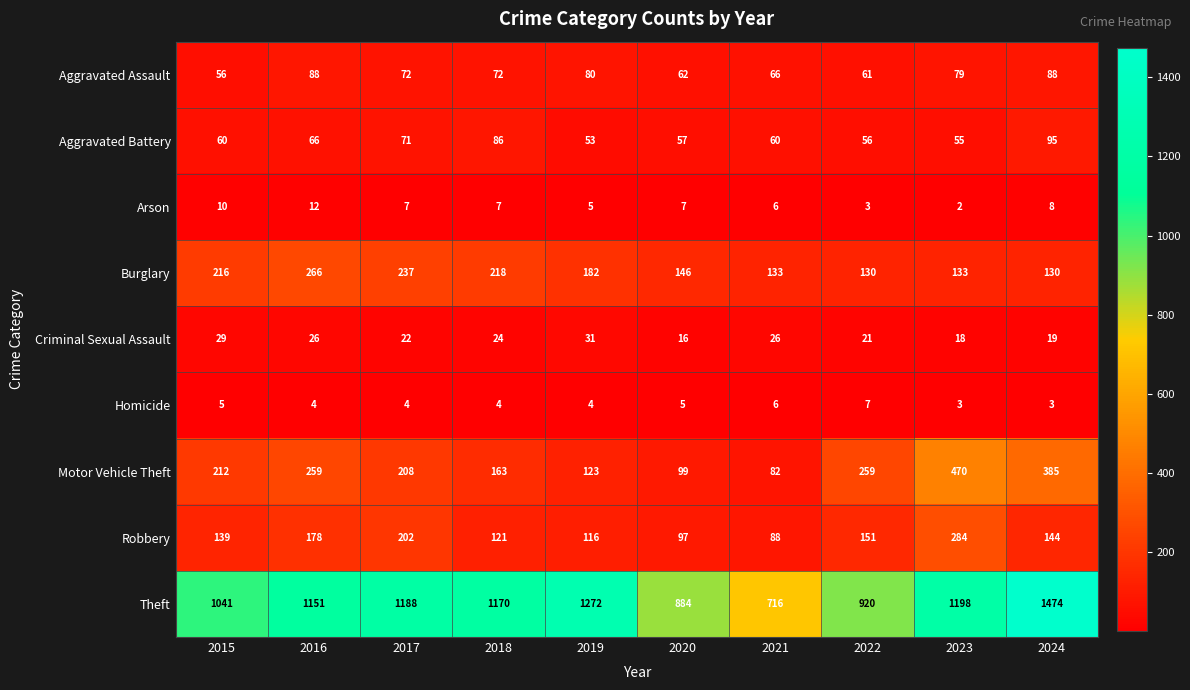

Which category has the highest value across all series?

2024